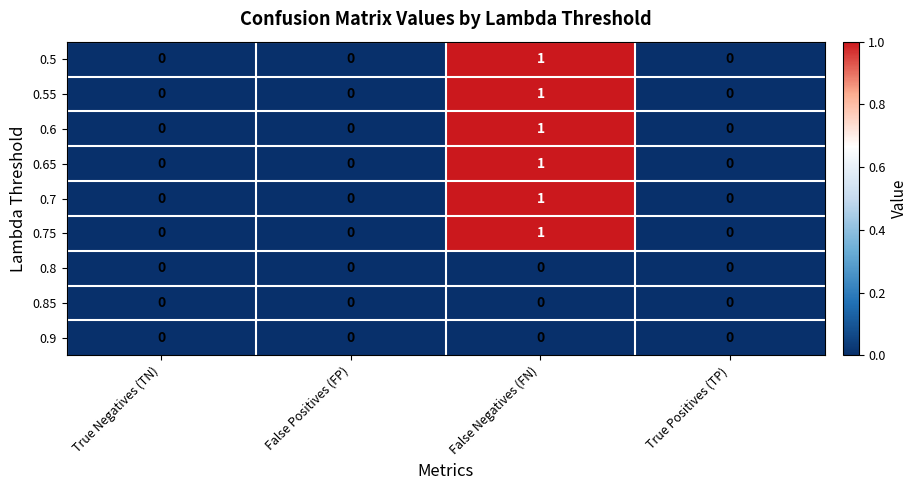

At which category does the chart reach its peak across all series?

False Negatives (FN)